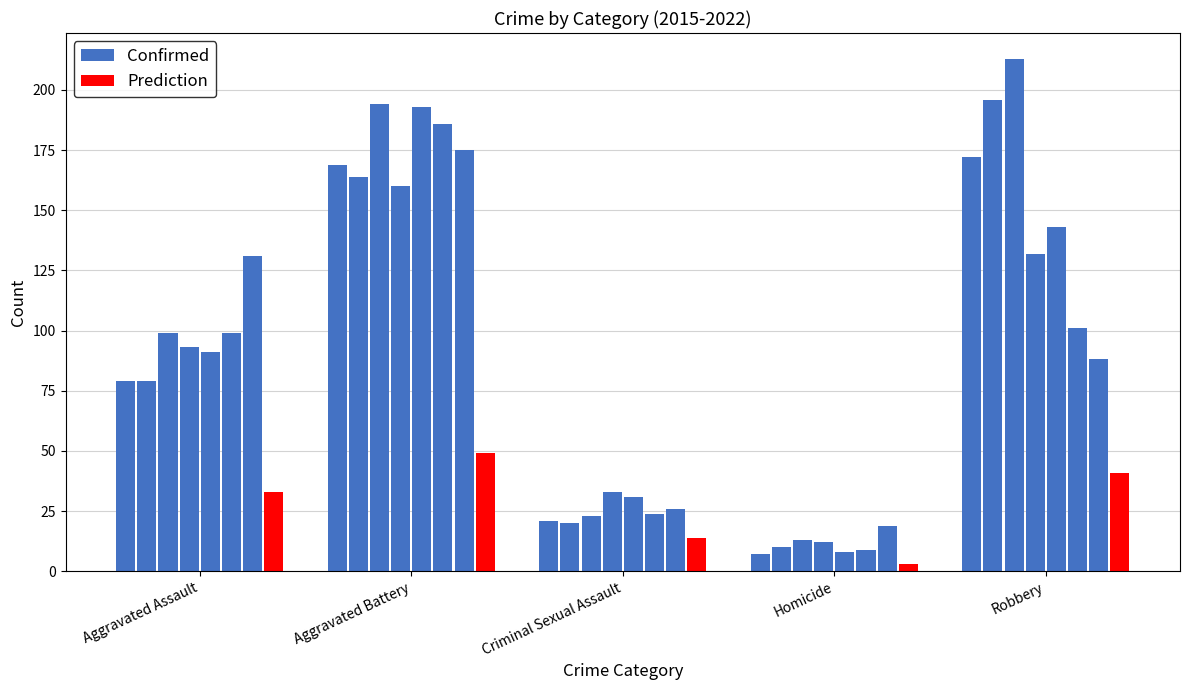

How many series are shown in this chart?

2